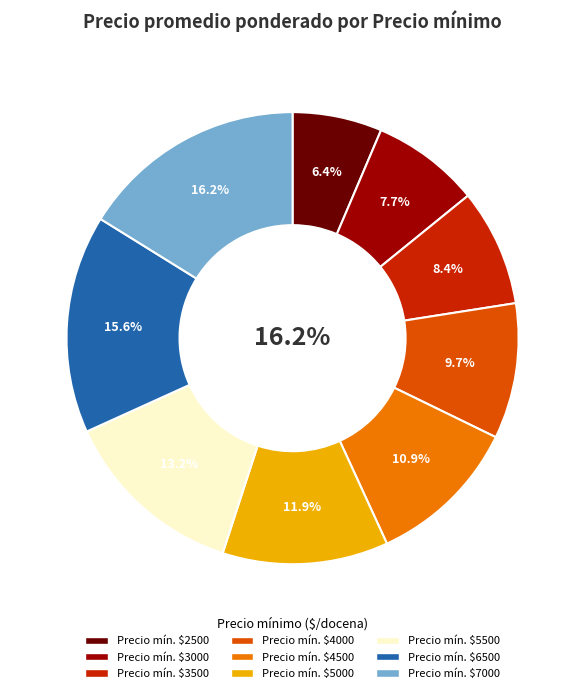

Does any single category account for the majority?

No